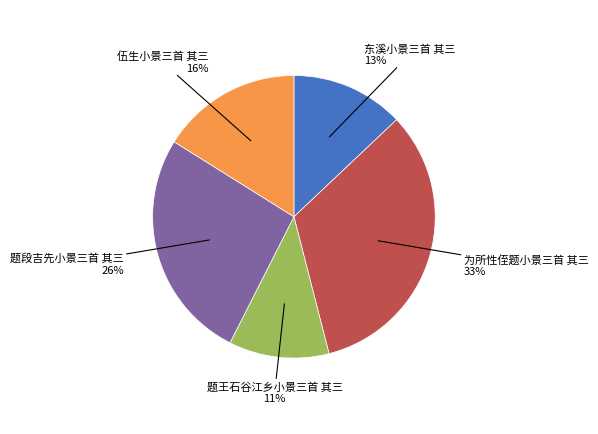

Is the sum of 题段吉先小景三首 其三 and 伍生小景三首 其三 greater than half?

No